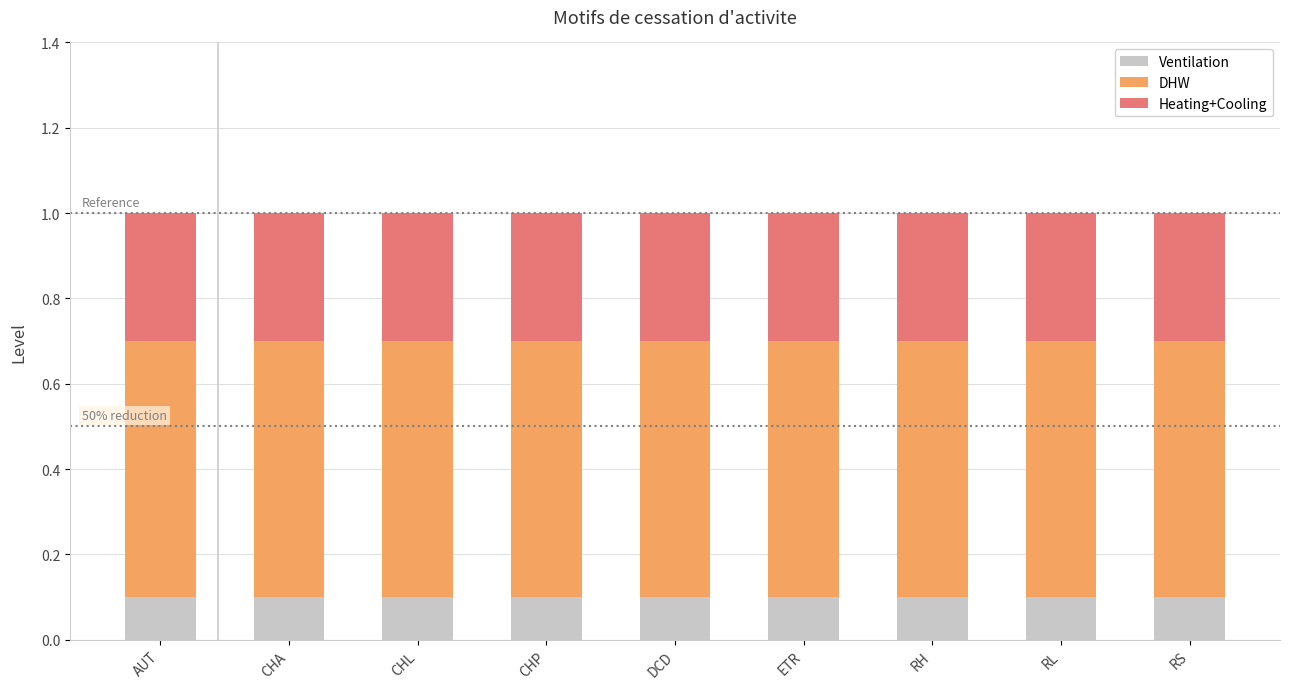

What is the total value across all series at RS?

1.0